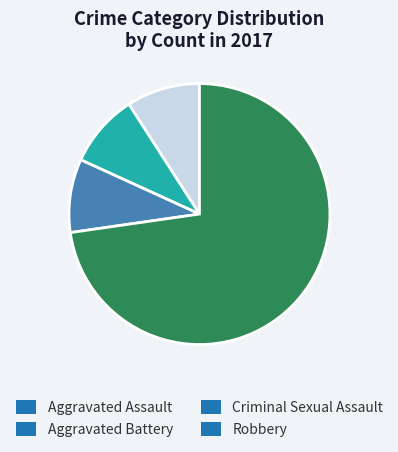

Is it true that Criminal Sexual Assault is 24% of the pie?

False